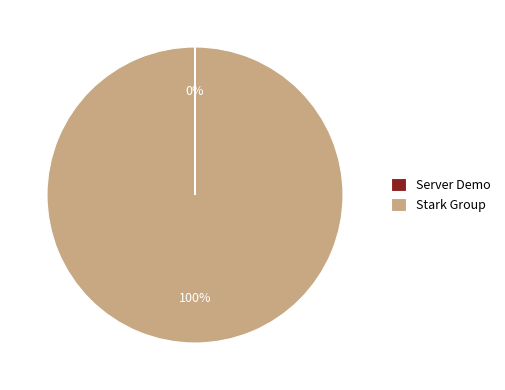

True or false: Stark Group accounts for 100% of the total.

True